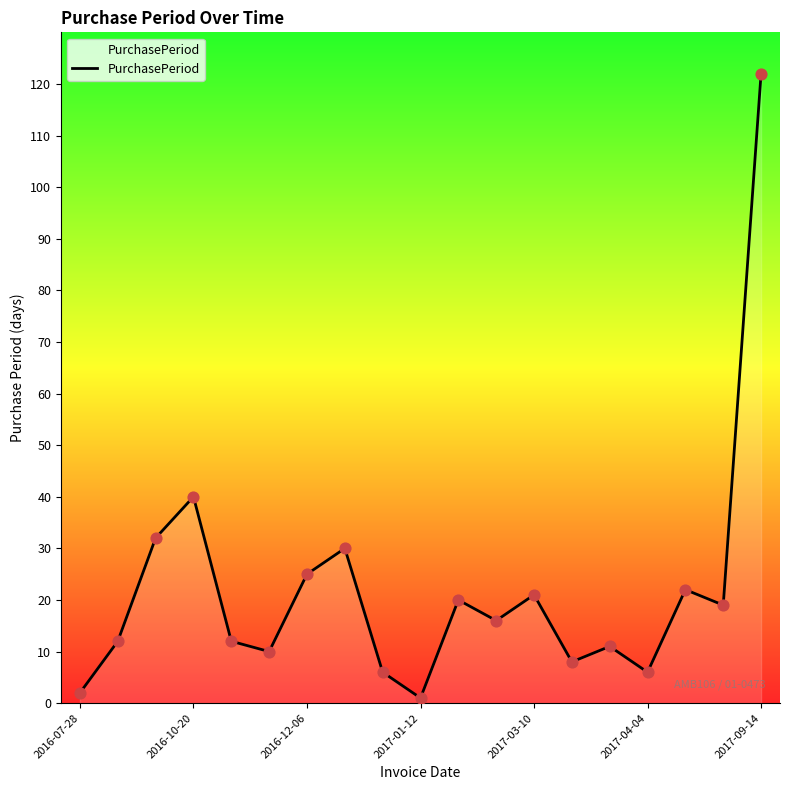

What is the maximum value shown in the chart?

122